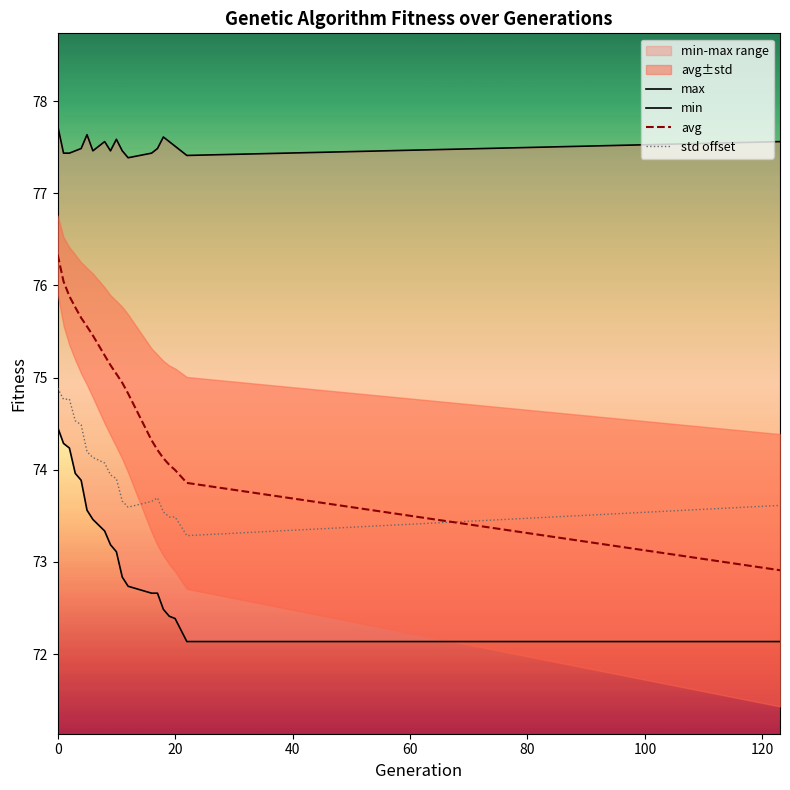

True or false: avg has a value of 74.0 at 20.

True